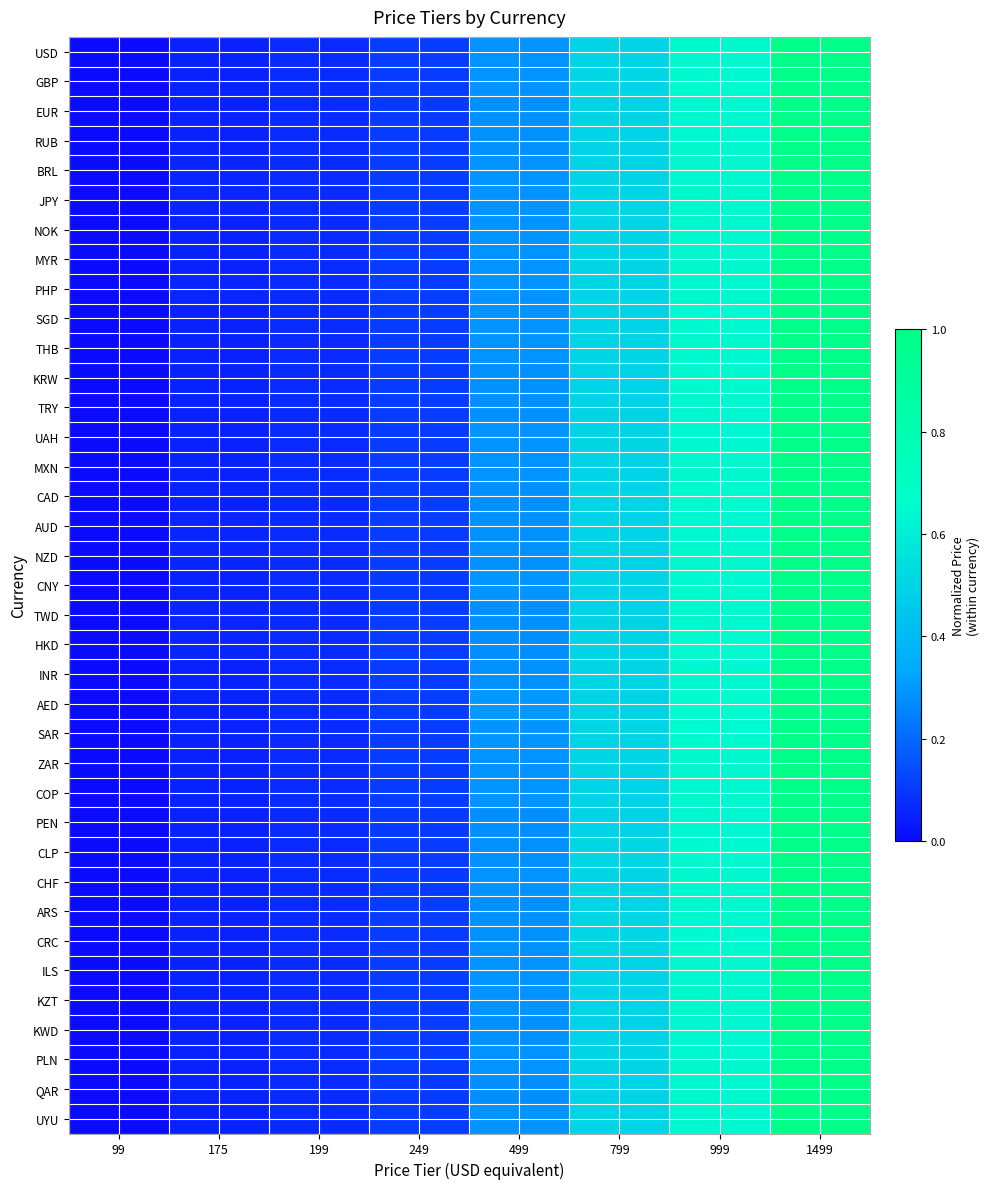

Reading right to left, what are all the values shown in this chart?

USD: 1499=1.0	999=0.6	799=0.5	499=0.3	249=0.1	199=0.1	175=0.1	99=0.0
GBP: 1499=1.0	999=0.6	799=0.5	499=0.3	249=0.1	199=0.1	175=0.1	99=0.0
EUR: 1499=1.0	999=0.6	799=0.5	499=0.3	249=0.1	199=0.1	175=0.1	99=0.0
RUB: 1499=1.0	999=0.6	799=0.5	499=0.3	249=0.1	199=0.1	175=0.1	99=0.0
BRL: 1499=1.0	999=0.6	799=0.5	499=0.3	249=0.1	199=0.1	175=0.1	99=0.0
JPY: 1499=1.0	999=0.6	799=0.5	499=0.3	249=0.1	199=0.1	175=0.1	99=0.0
NOK: 1499=1.0	999=0.6	799=0.5	499=0.3	249=0.1	199=0.1	175=0.1	99=0.0
MYR: 1499=1.0	999=0.6	799=0.5	499=0.3	249=0.1	199=0.1	175=0.1	99=0.0
PHP: 1499=1.0	999=0.6	799=0.5	499=0.3	249=0.1	199=0.1	175=0.1	99=0.0
SGD: 1499=1.0	999=0.6	799=0.5	499=0.3	249=0.1	199=0.1	175=0.1	99=0.0
THB: 1499=1.0	999=0.6	799=0.5	499=0.3	249=0.1	199=0.1	175=0.1	99=0.0
KRW: 1499=1.0	999=0.6	799=0.5	499=0.3	249=0.1	199=0.1	175=0.1	99=0.0
TRY: 1499=1.0	999=0.6	799=0.5	499=0.3	249=0.1	199=0.1	175=0.1	99=0.0
UAH: 1499=1.0	999=0.6	799=0.5	499=0.3	249=0.1	199=0.1	175=0.1	99=0.0
MXN: 1499=1.0	999=0.6	799=0.5	499=0.3	249=0.1	199=0.1	175=0.1	99=0.0
CAD: 1499=1.0	999=0.6	799=0.5	499=0.3	249=0.1	199=0.1	175=0.1	99=0.0
AUD: 1499=1.0	999=0.6	799=0.5	499=0.3	249=0.1	199=0.1	175=0.1	99=0.0
NZD: 1499=1.0	999=0.6	799=0.5	499=0.3	249=0.1	199=0.1	175=0.1	99=0.0
CNY: 1499=1.0	999=0.6	799=0.5	499=0.3	249=0.1	199=0.1	175=0.1	99=0.0
TWD: 1499=1.0	999=0.6	799=0.5	499=0.3	249=0.1	199=0.1	175=0.1	99=0.0
HKD: 1499=1.0	999=0.6	799=0.5	499=0.3	249=0.1	199=0.1	175=0.1	99=0.0
INR: 1499=1.0	999=0.6	799=0.5	499=0.3	249=0.1	199=0.1	175=0.1	99=0.0
AED: 1499=1.0	999=0.6	799=0.5	499=0.3	249=0.1	199=0.1	175=0.1	99=0.0
SAR: 1499=1.0	999=0.6	799=0.5	499=0.3	249=0.1	199=0.1	175=0.1	99=0.0
ZAR: 1499=1.0	999=0.6	799=0.5	499=0.3	249=0.1	199=0.1	175=0.1	99=0.0
COP: 1499=1.0	999=0.6	799=0.5	499=0.3	249=0.1	199=0.1	175=0.1	99=0.0
PEN: 1499=1.0	999=0.6	799=0.5	499=0.3	249=0.1	199=0.1	175=0.1	99=0.0
CLP: 1499=1.0	999=0.6	799=0.5	499=0.3	249=0.1	199=0.1	175=0.1	99=0.0
CHF: 1499=1.0	999=0.6	799=0.5	499=0.3	249=0.1	199=0.1	175=0.1	99=0.0
ARS: 1499=1.0	999=0.6	799=0.5	499=0.3	249=0.1	199=0.1	175=0.1	99=0.0
CRC: 1499=1.0	999=0.6	799=0.5	499=0.3	249=0.1	199=0.1	175=0.1	99=0.0
ILS: 1499=1.0	999=0.6	799=0.5	499=0.3	249=0.1	199=0.1	175=0.1	99=0.0
KZT: 1499=1.0	999=0.6	799=0.5	499=0.3	249=0.1	199=0.1	175=0.1	99=0.0
KWD: 1499=1.0	999=0.6	799=0.5	499=0.3	249=0.1	199=0.1	175=0.1	99=0.0
PLN: 1499=1.0	999=0.6	799=0.5	499=0.3	249=0.1	199=0.1	175=0.1	99=0.0
QAR: 1499=1.0	999=0.6	799=0.5	499=0.3	249=0.1	199=0.1	175=0.1	99=0.0
UYU: 1499=1.0	999=0.6	799=0.5	499=0.3	249=0.1	199=0.1	175=0.1	99=0.0